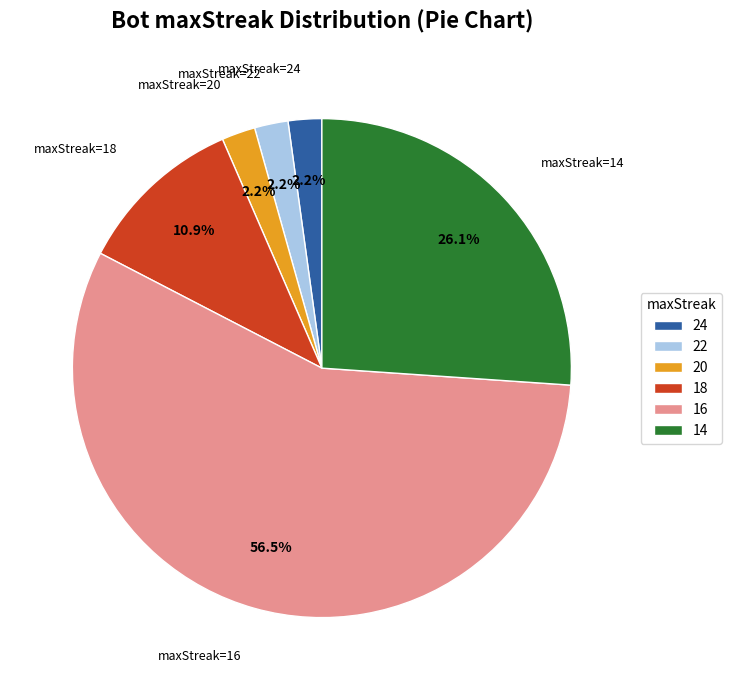

Does any single category account for the majority?

Yes